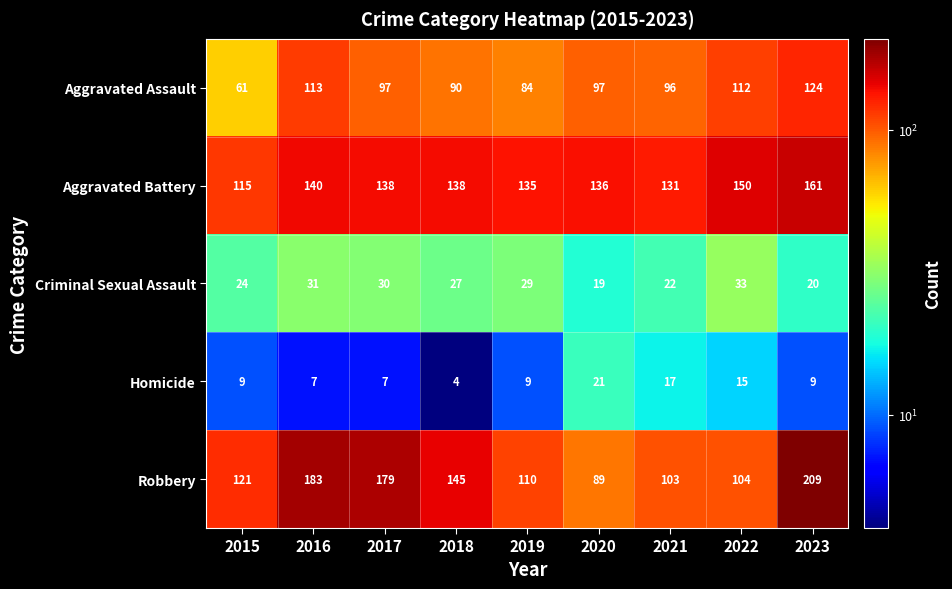

What is the difference between the Criminal Sexual Assault values at 2022 and 2017?

3